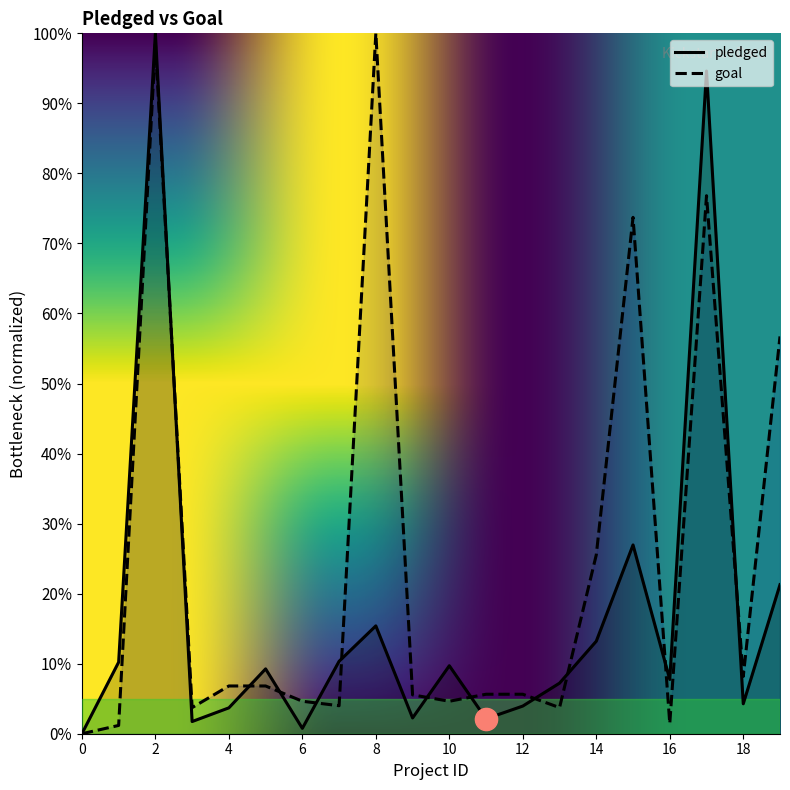

What is the sum of all goal values?

493.3